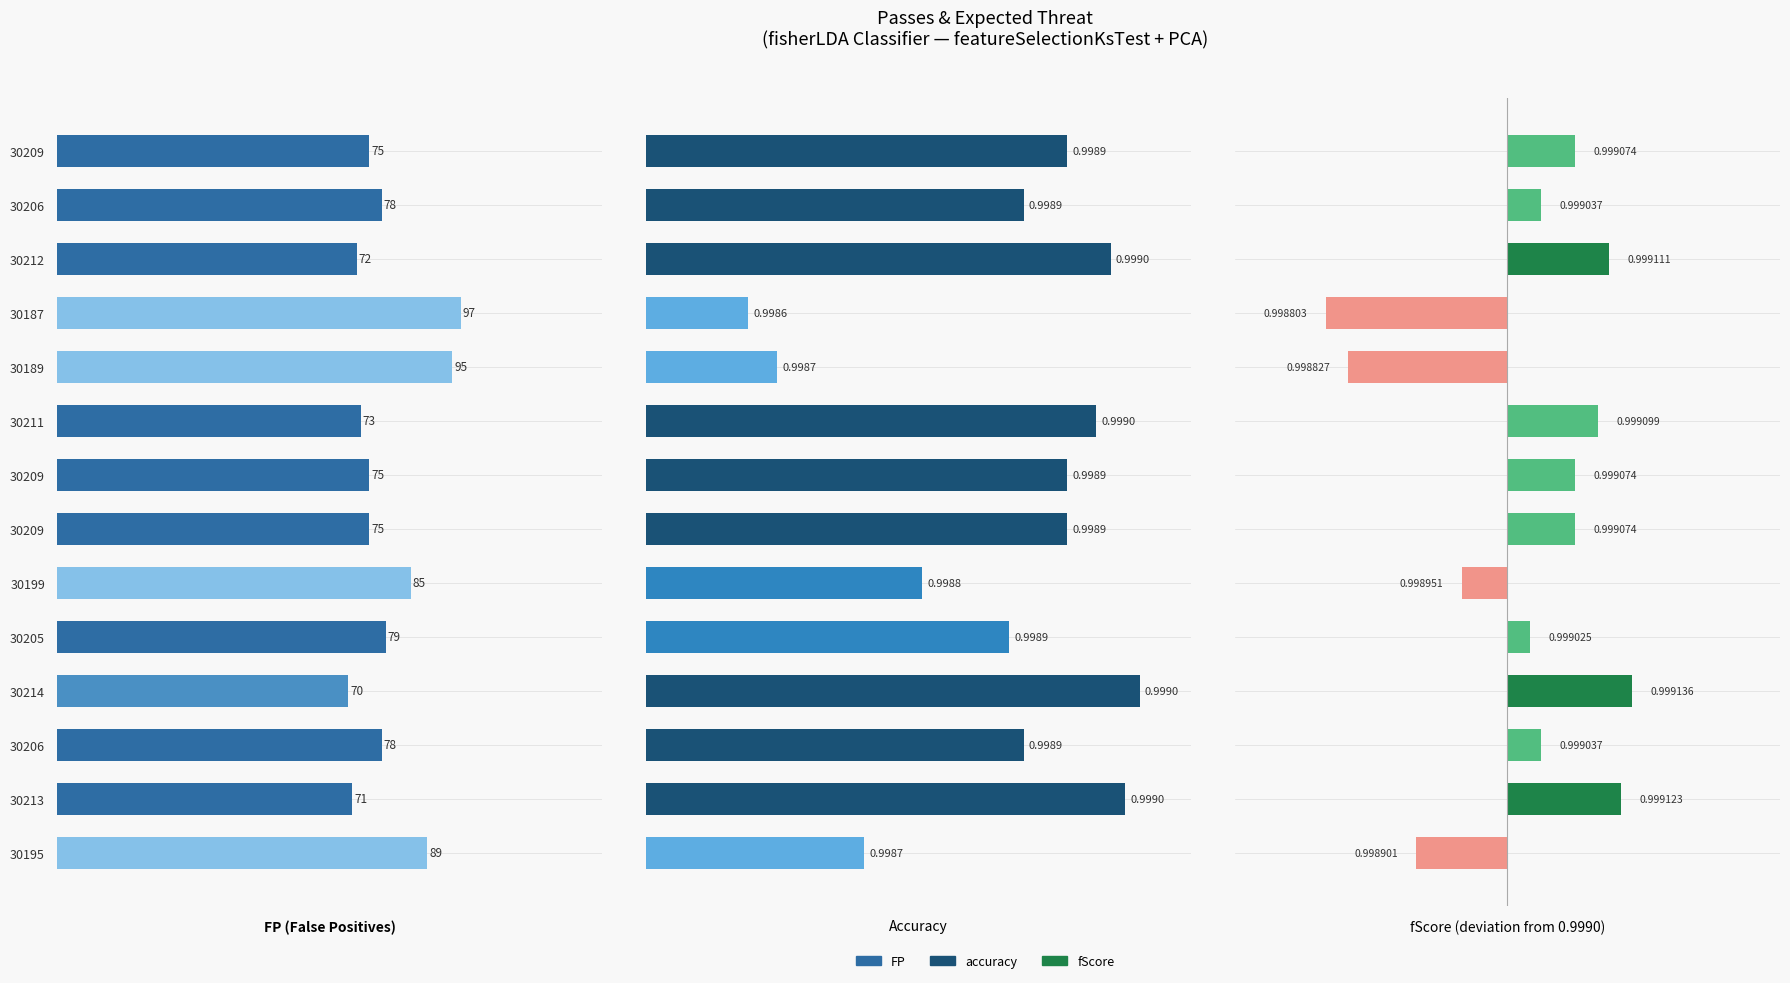

The value of accuracy at 30211 is 1.0. True or false?

True